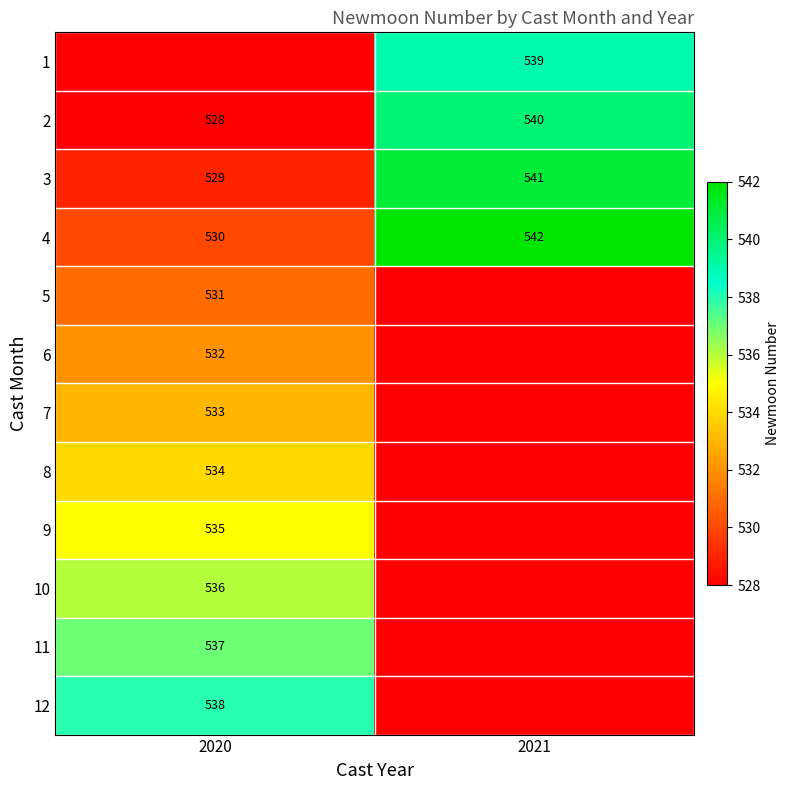

How many distinct data groups are displayed?

12